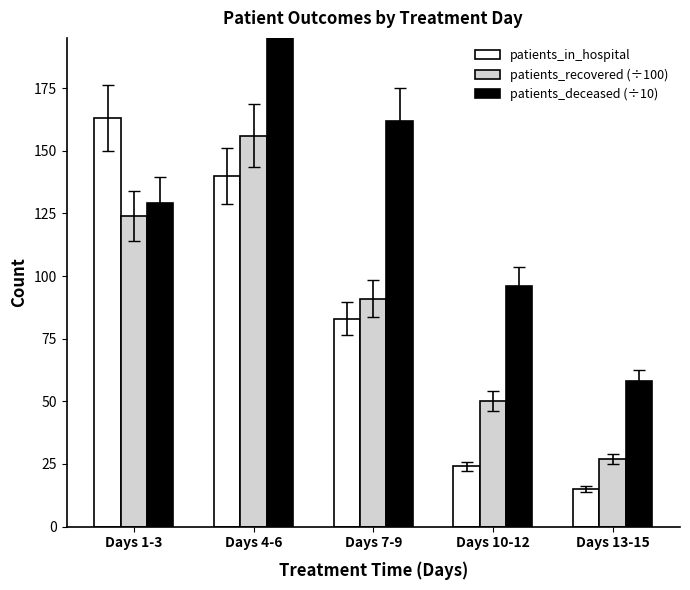

What are all the series names shown in the legend?

patients_in_hospital, patients_recovered (÷100), patients_deceased (÷10)